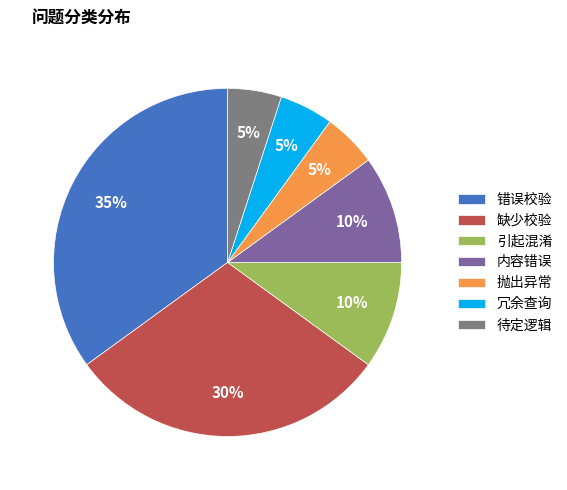

The 内容错误 slice represents 18% of the pie. True or false?

False